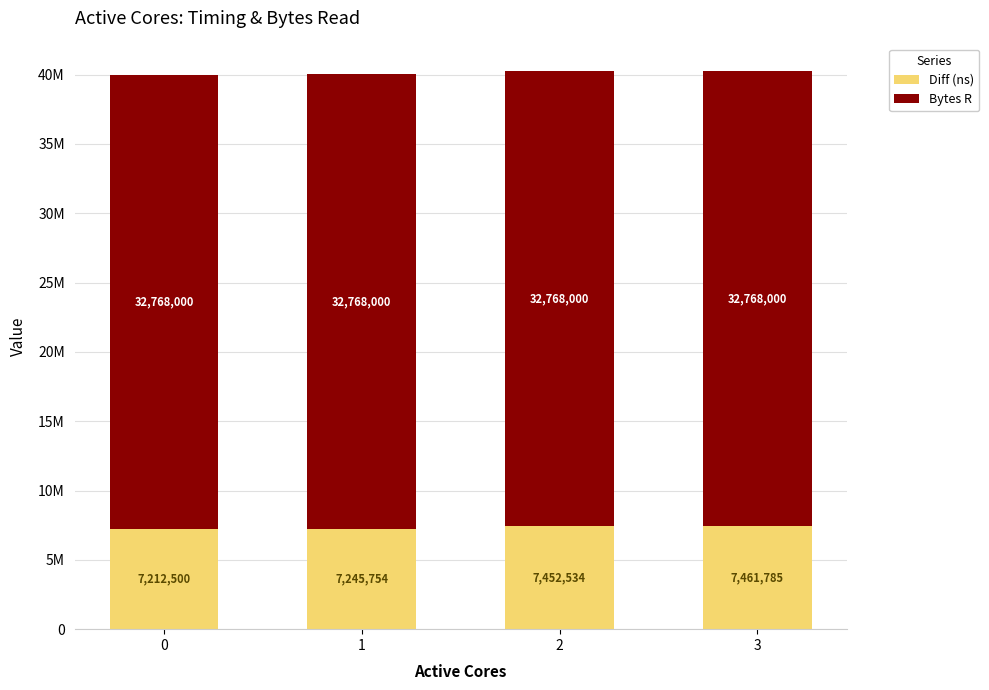

Does the chart contain any negative values?

No